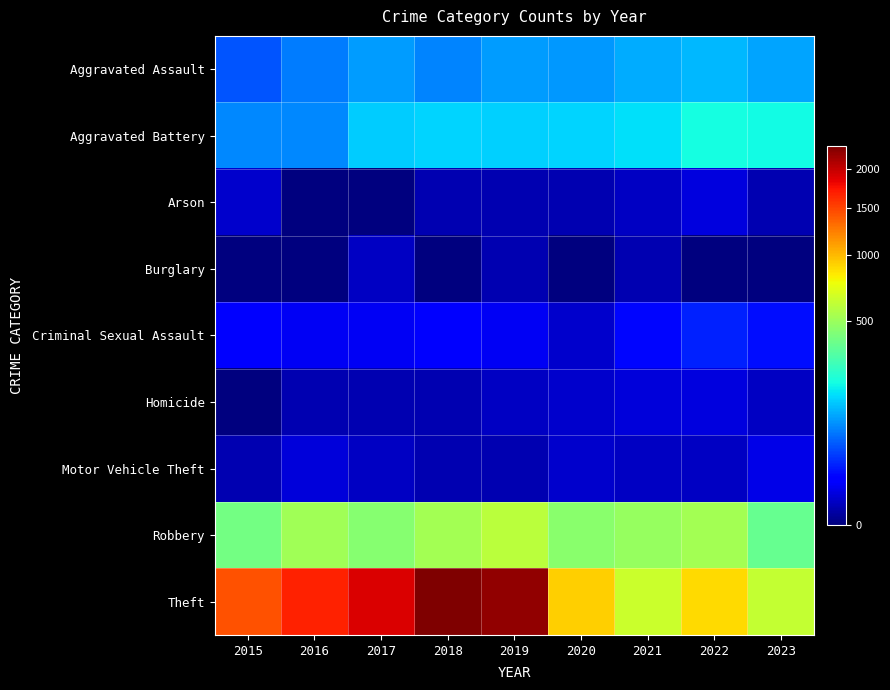

Which label corresponds to the largest value in the chart?

2018